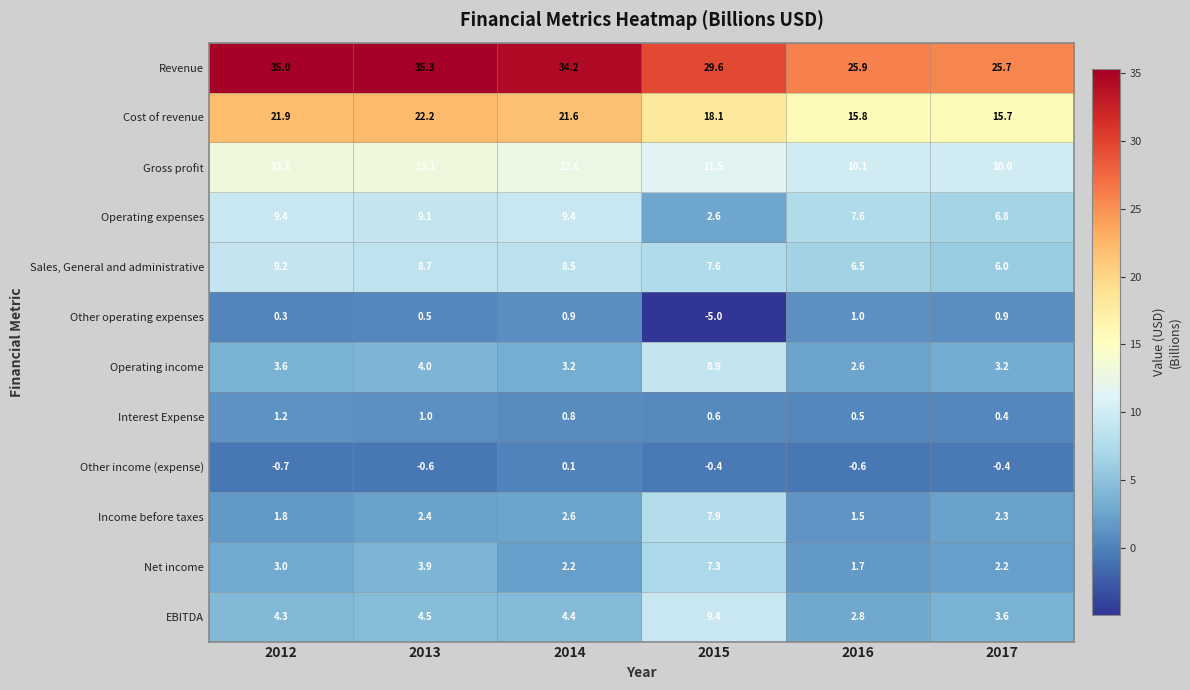

What is the spread (max minus min) of values at 2013?

35.9